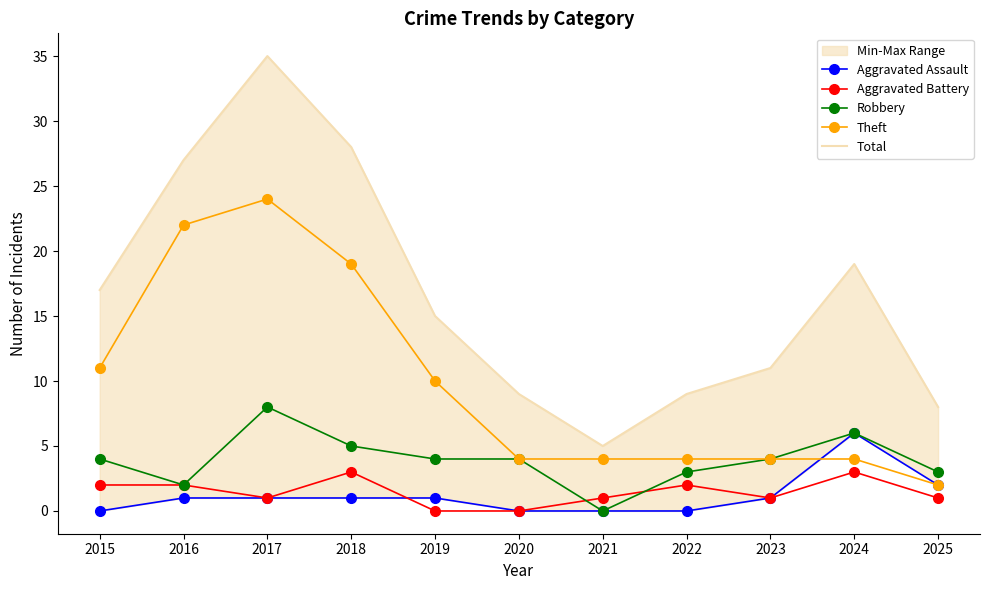

What is the difference between the second highest and second lowest values in the Aggravated Battery series?

3